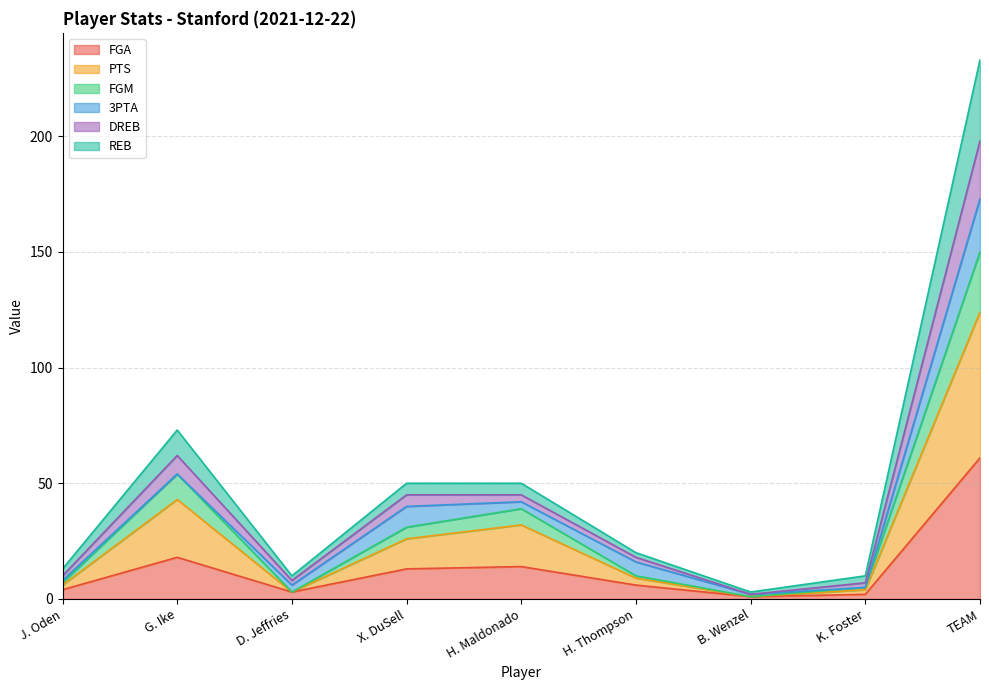

Which category has the lowest value across all series?

B. Wenzel